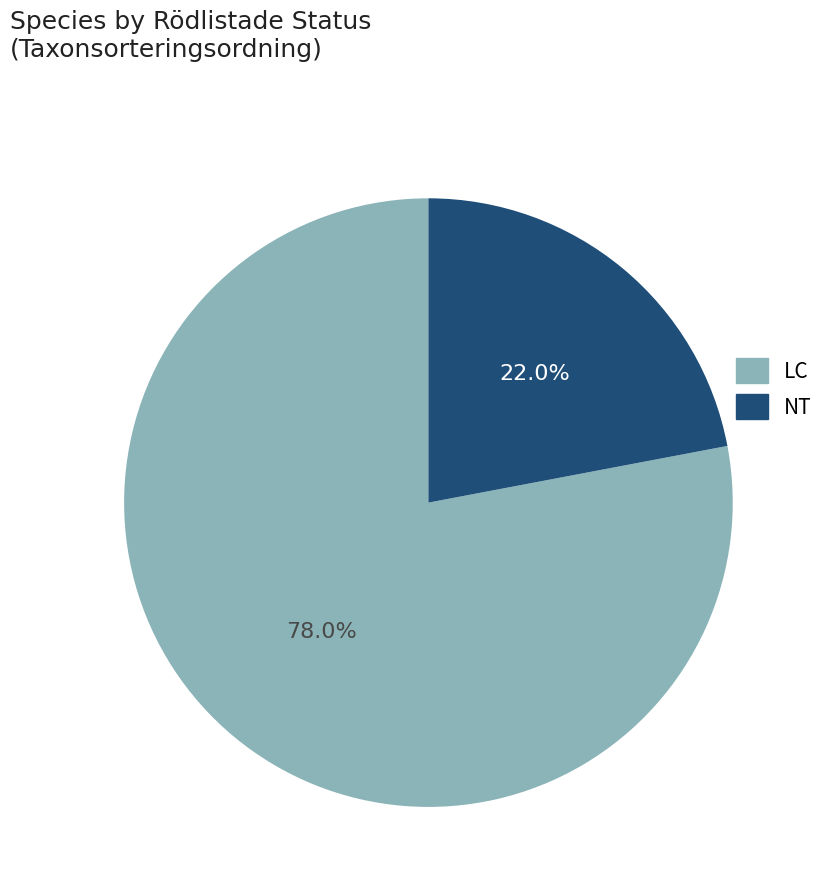

How many slices are in this pie chart?

2